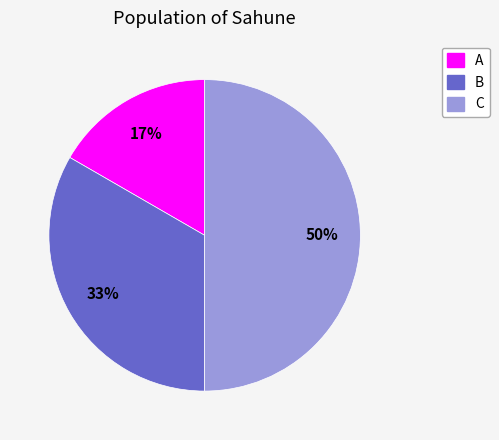

How many segments does this pie chart have?

3